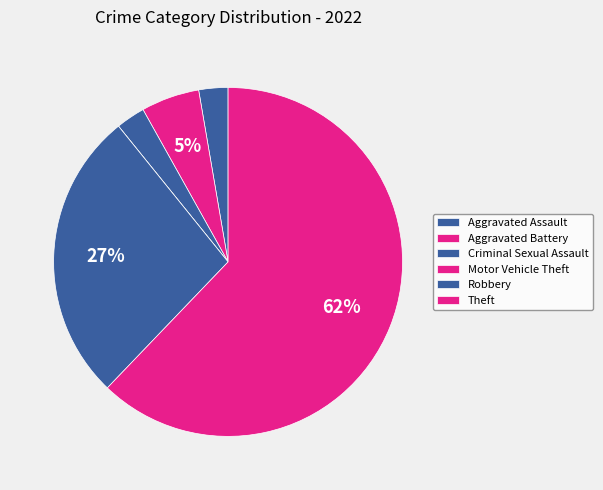

To the nearest percent, what portion does Robbery represent?

27%